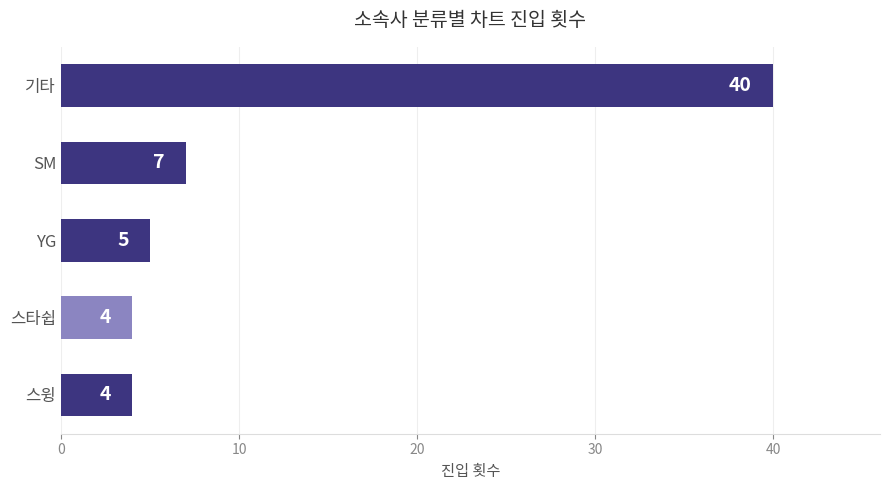

What is the average value?

12